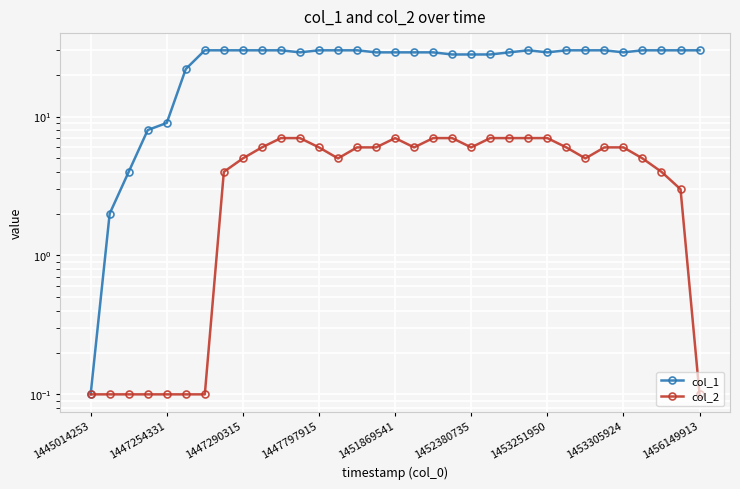

What is the maximum value shown in the chart?

30.0